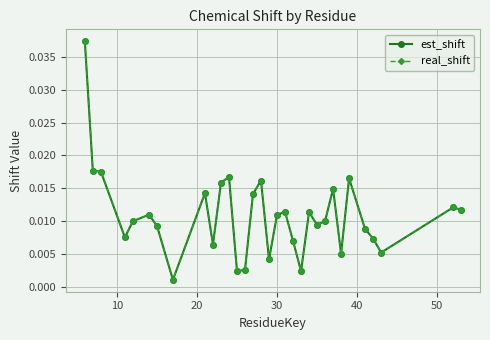

Which series has the largest total across all categories?

est_shift